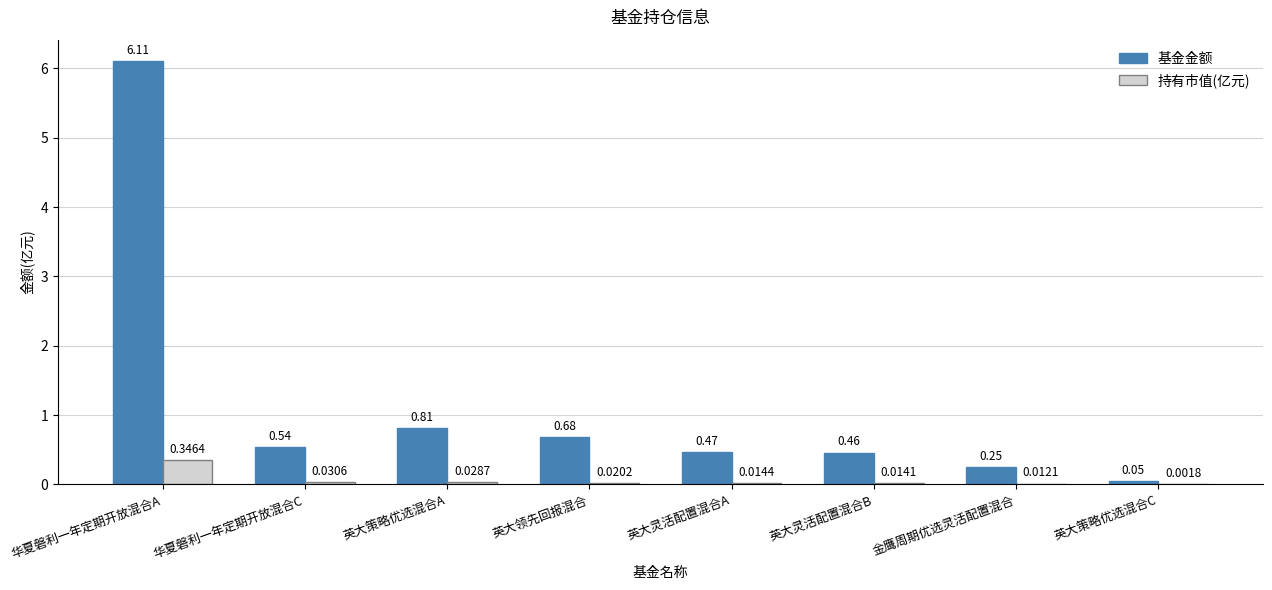

What is the sum of the 基金金额 values at 华夏磐利一年定期开放混合C and 华夏磐利一年定期开放混合A?

6.7